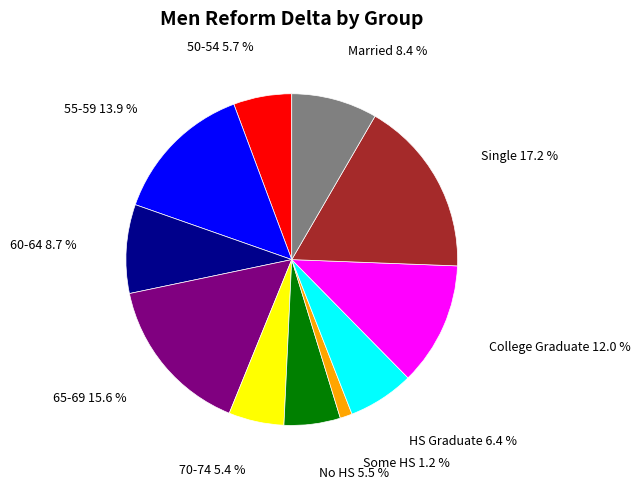

Is there a majority slice in this chart?

No